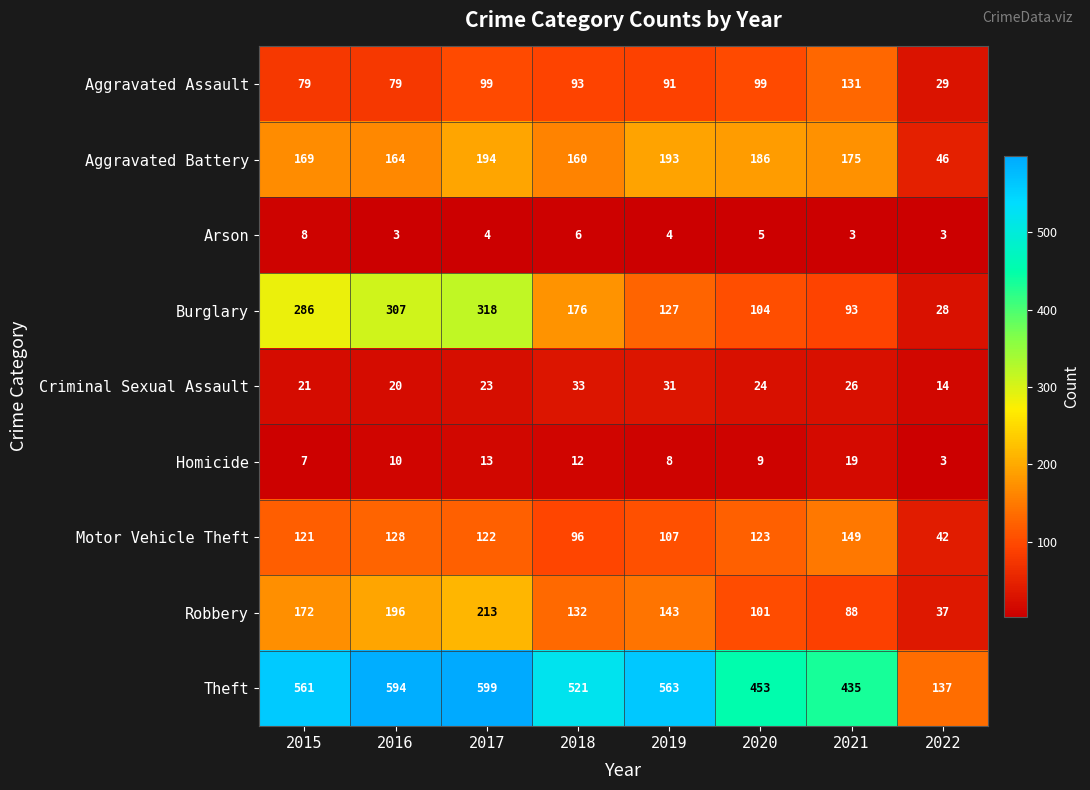

How many distinct data groups are displayed?

9